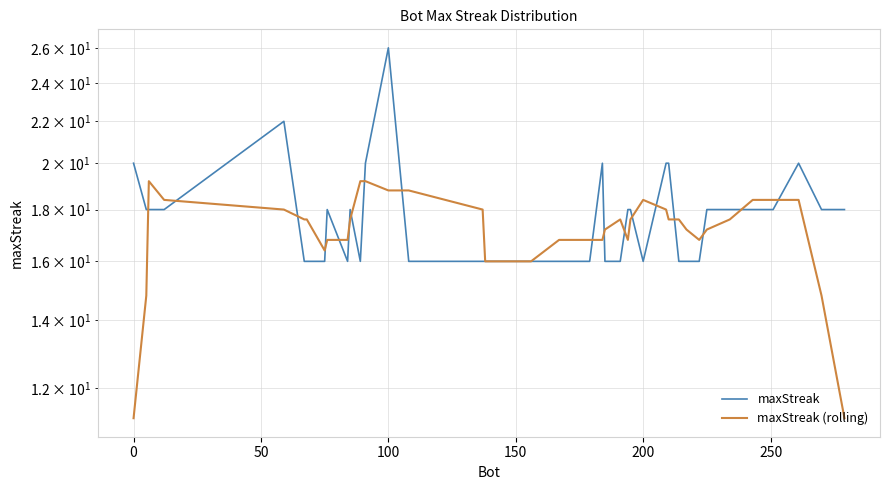

What are all the series names shown in the legend?

maxStreak, maxStreak (rolling)